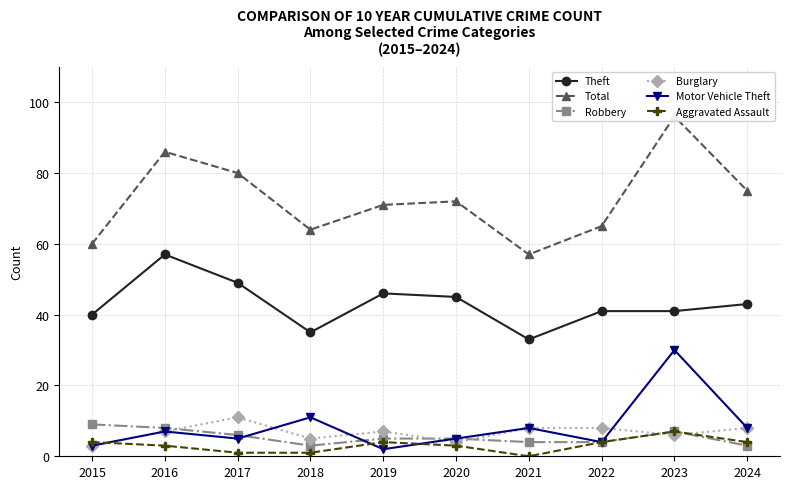

How many data points in Total are above 72?

4